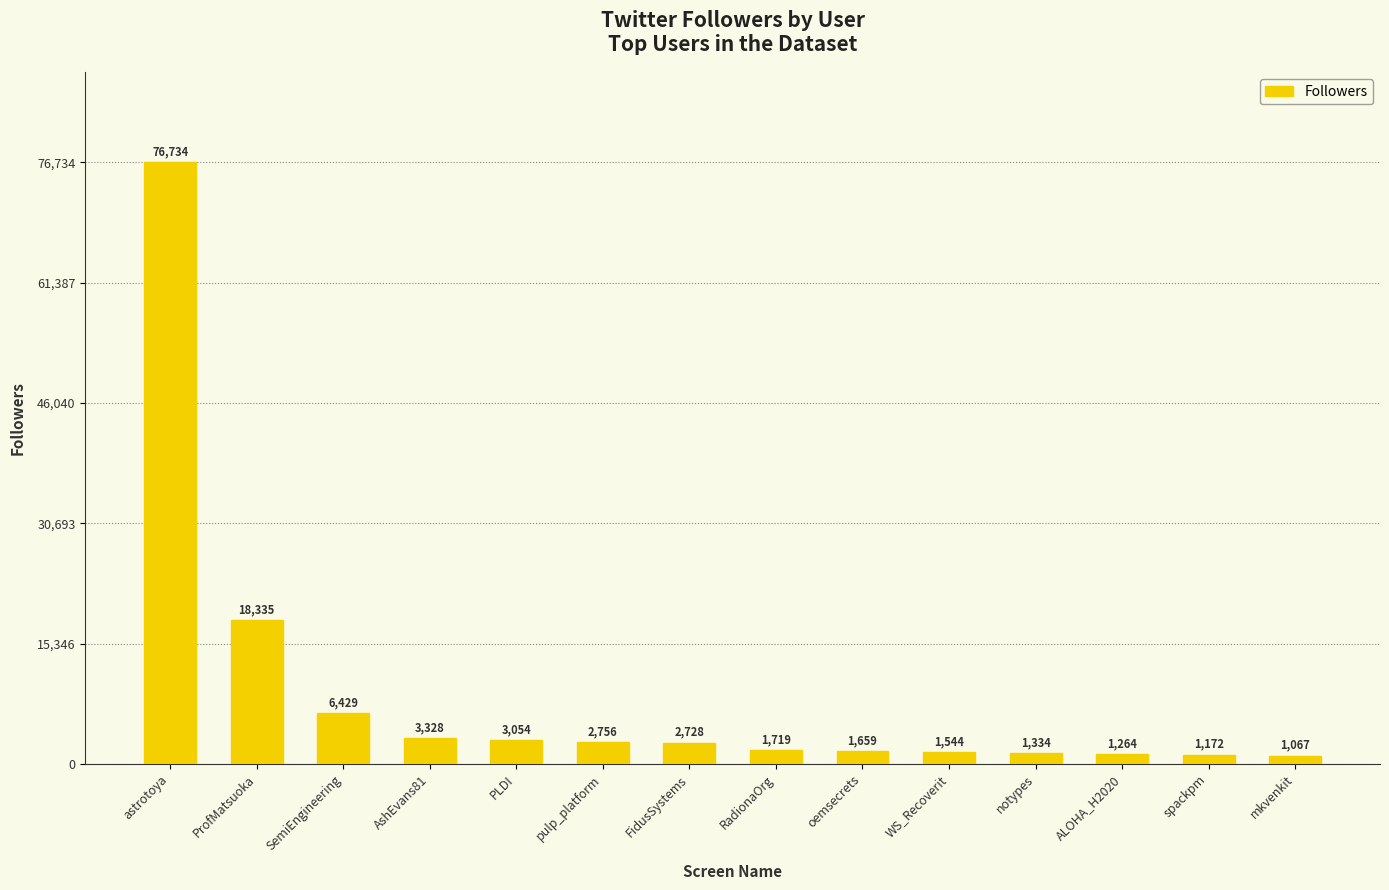

At which label does the data first exceed 2728?

astrotoya